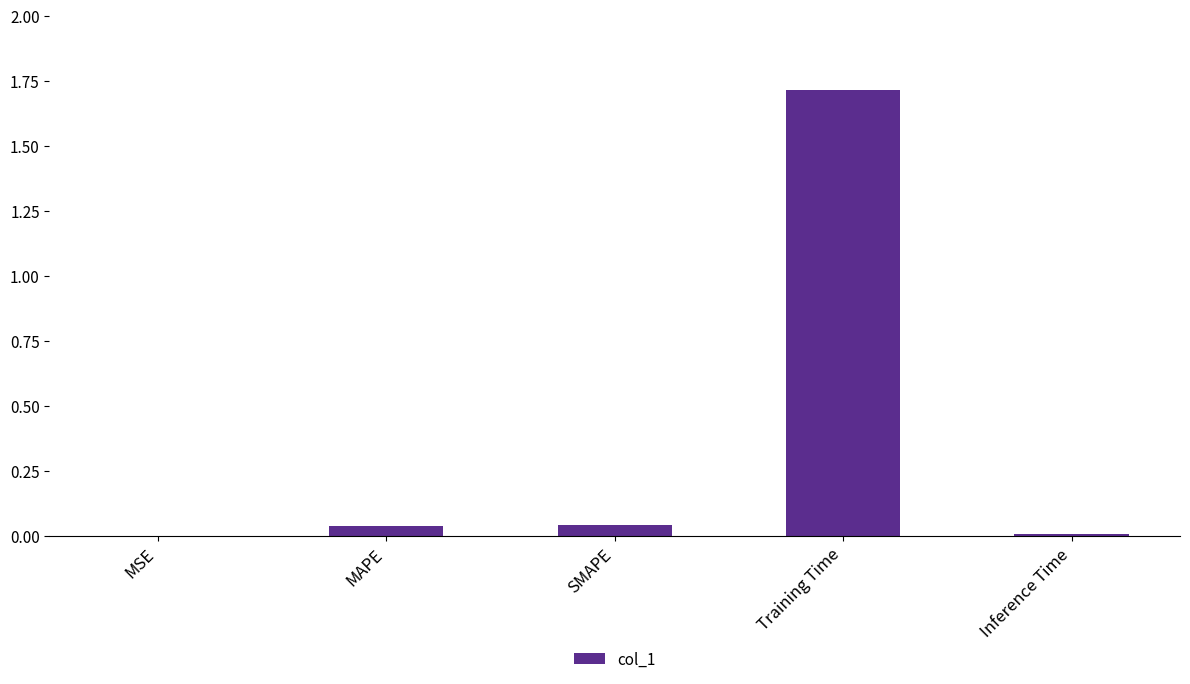

Is it true that the value at SMAPE is 0.0?

True